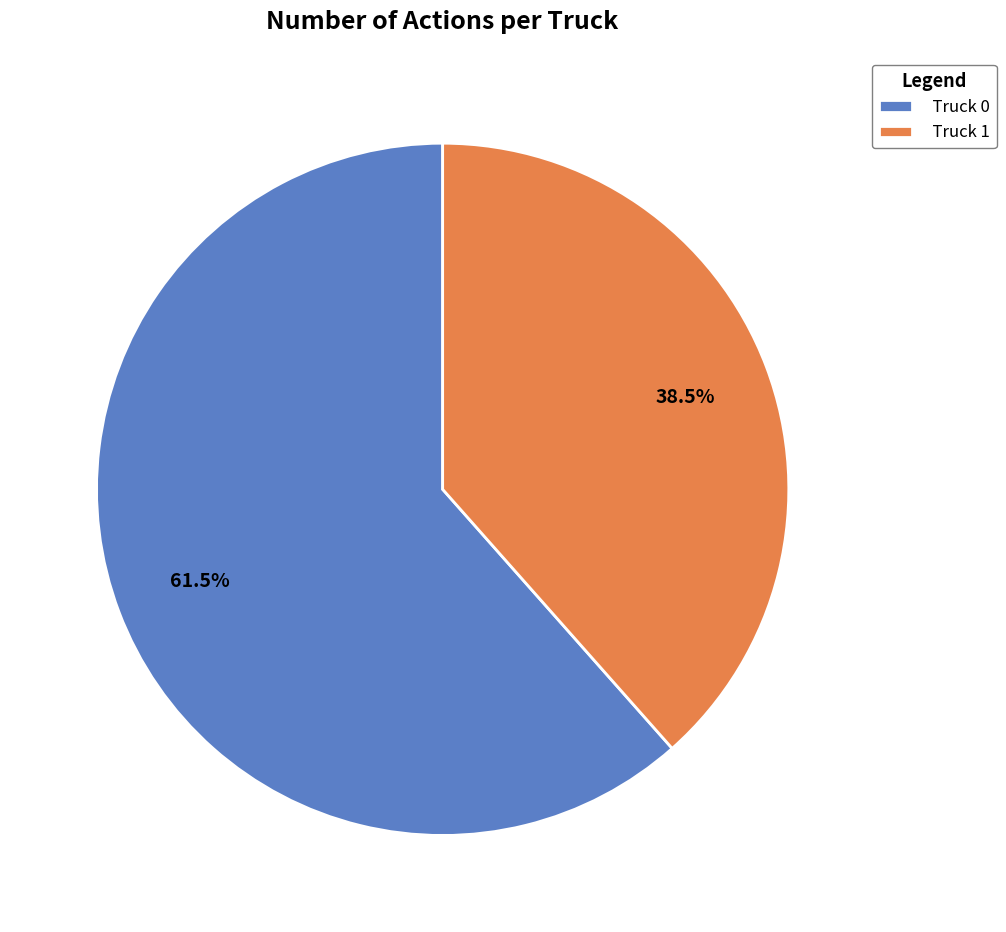

To the nearest percent, what is the average slice percentage?

50%